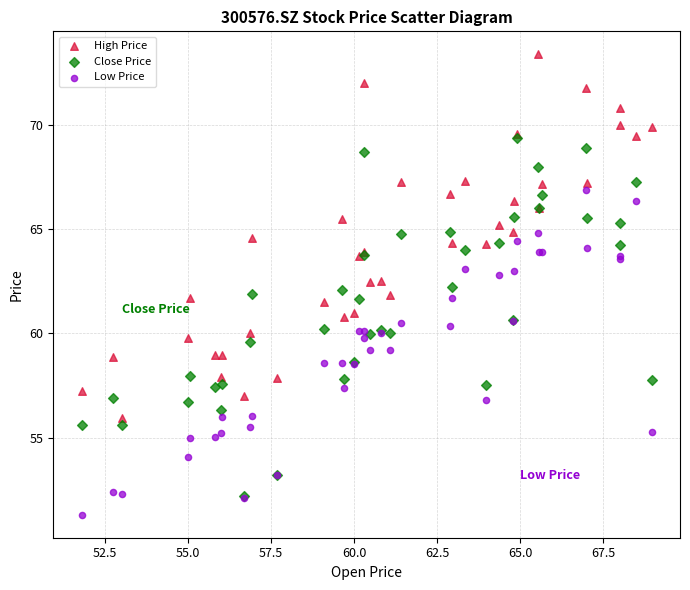

What are all the series names shown in the legend?

High Price, Close Price, Low Price